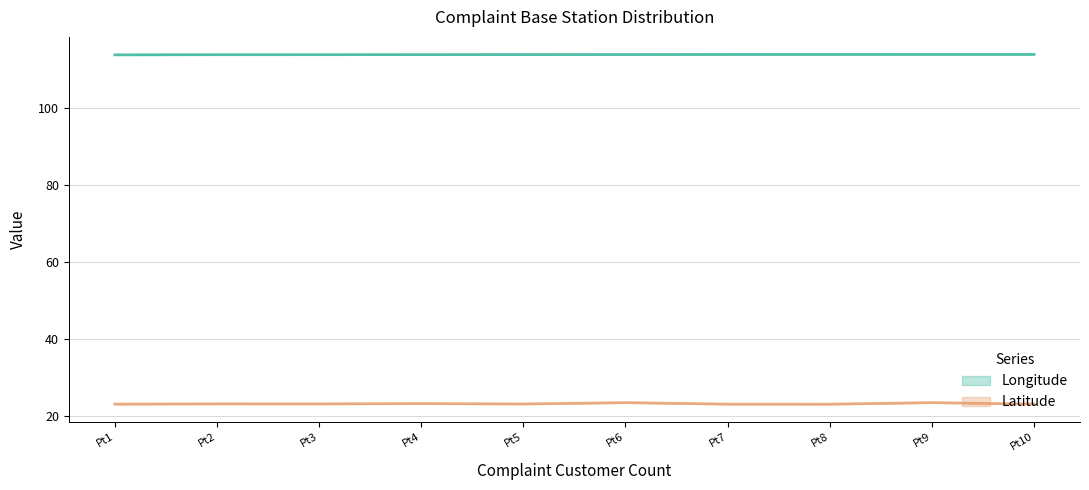

What are all the series names shown in the legend?

Longitude, Latitude